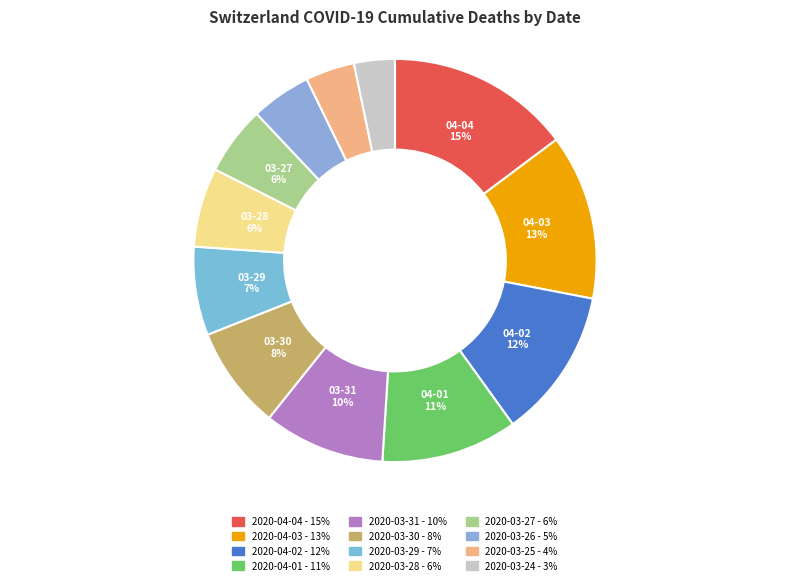

Approximately how many times larger is the value at 2020-03-24 compared to 2020-04-03?

0.2